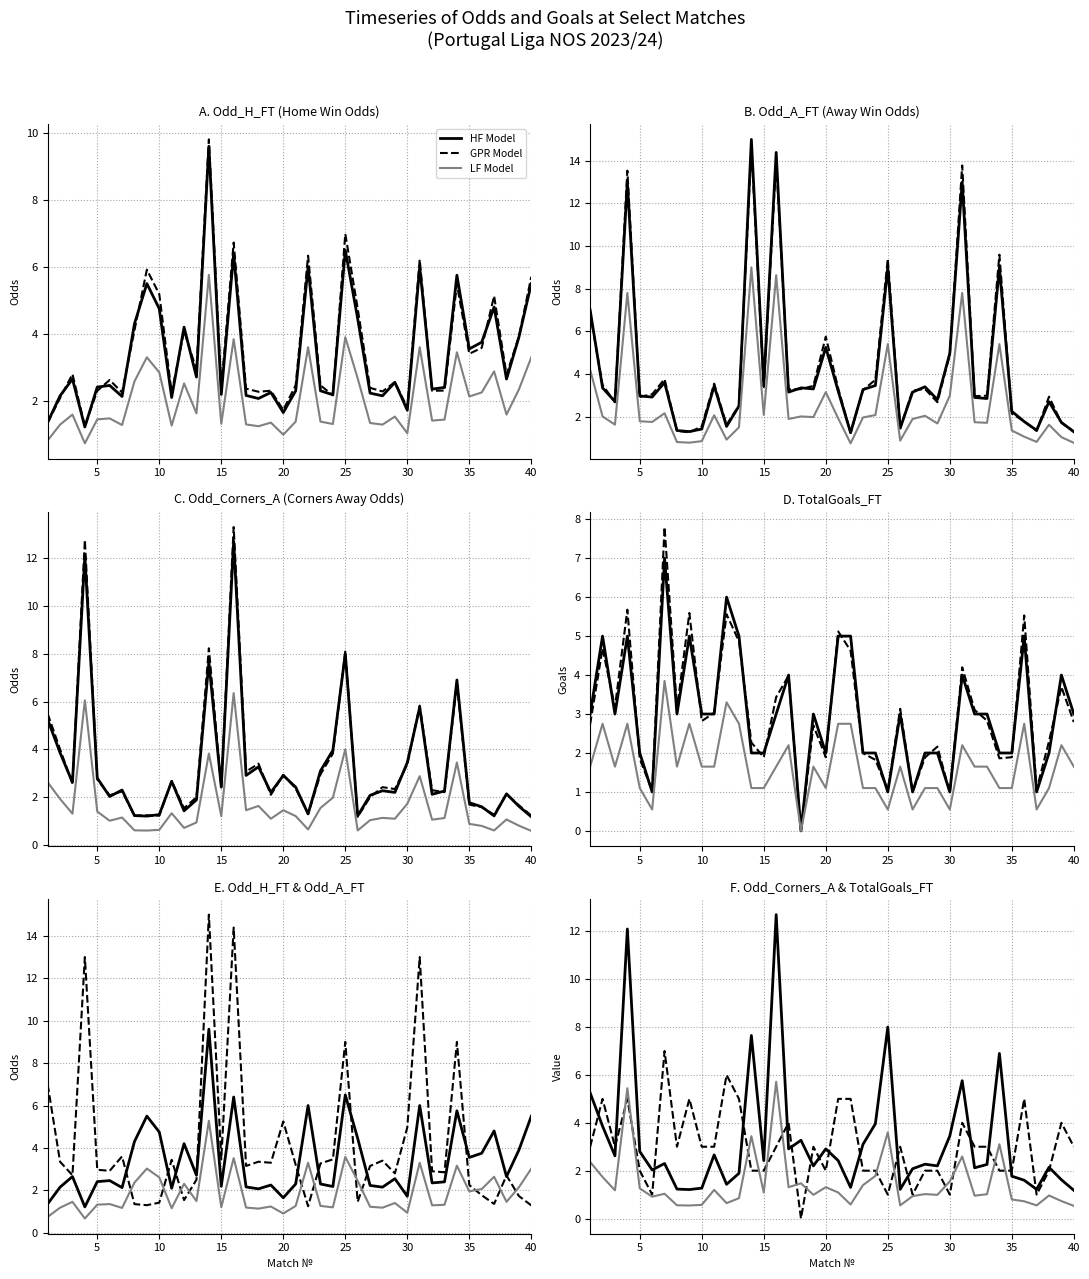

What is the difference between the Odd_Corners_A values at 38 and 26?

0.9